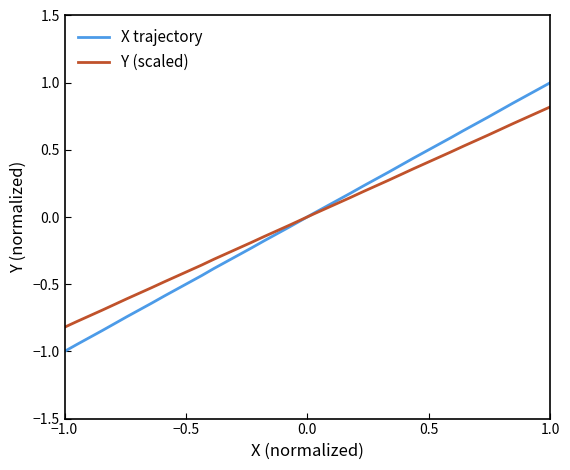

What is the minimum value shown in the chart?

-1.0